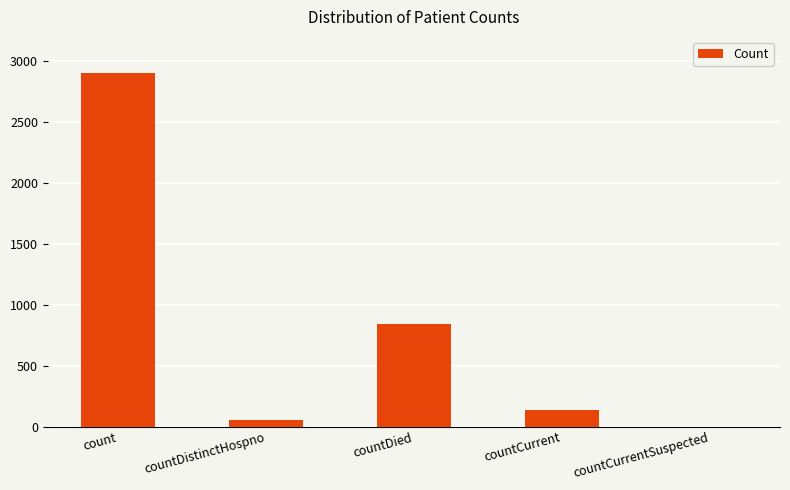

Approximately how many times larger is the value at count compared to countCurrent?

21.7